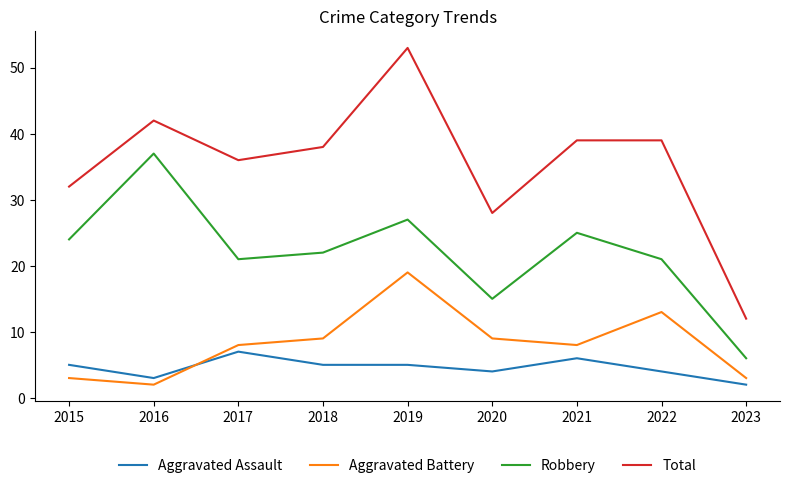

At which label does Aggravated Battery reach its peak?

2019